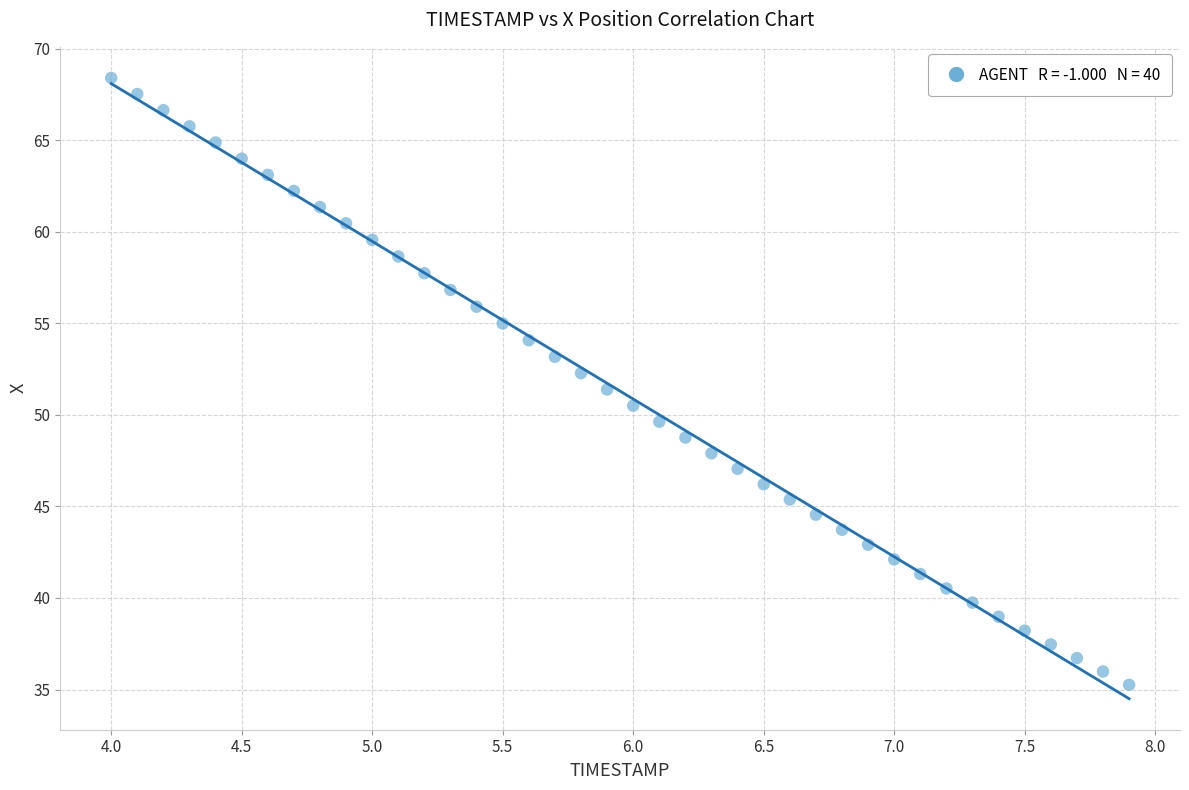

What is the range of Y values (max minus min)?

33.1